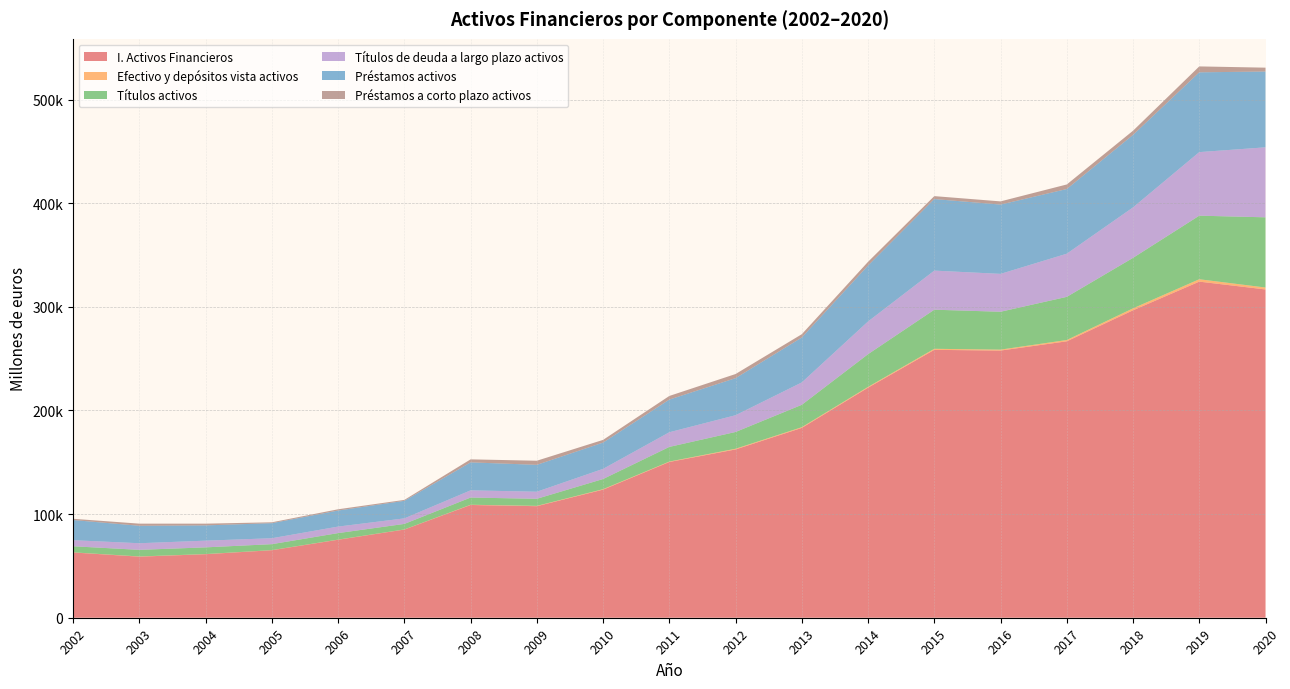

Reading right to left, list all the values displayed in this chart.

I. Activos Financieros: 316772	324320	296654	266723	257800	258488	221995	183172	162395	150295	123609	107640	108804	85092	75261	65151	61307	58929	62974
Efectivo y depósitos vista activos: 1864	2304	1892	1253	903	1015	748	697	668	401	427	297	211	104	114	97	119	182	126
Títulos activos: 67737	61336	48712	41645	36552	37726	31568	21601	16175	14142	9816	6826	6955	5341	6291	5735	6478	6389	5858
Títulos de deuda a largo plazo activos: 67558	61336	48693	41645	36552	37726	31568	21601	16175	14142	9816	6826	6955	5341	6291	5735	6478	6389	5858
Préstamos activos: 73143	76995	69959	62413	66861	69040	53986	43354	35765	31530	25330	25945	26991	16923	15481	14539	14717	16836	19455
Préstamos a corto plazo activos: 3712	5704	4017	4397	3084	2838	3580	3164	3988	3504	2615	3965	2908	909	1219	835	1677	2061	1202